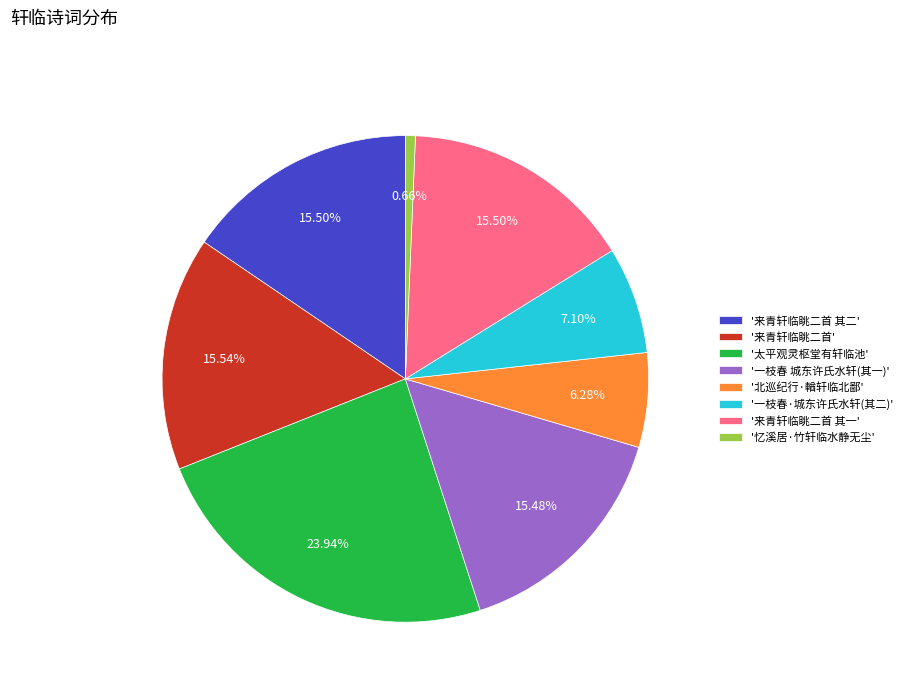

What is the ratio of the value at '来青轩临眺二首 其一' to the value at '来青轩临眺二首'?

1.0